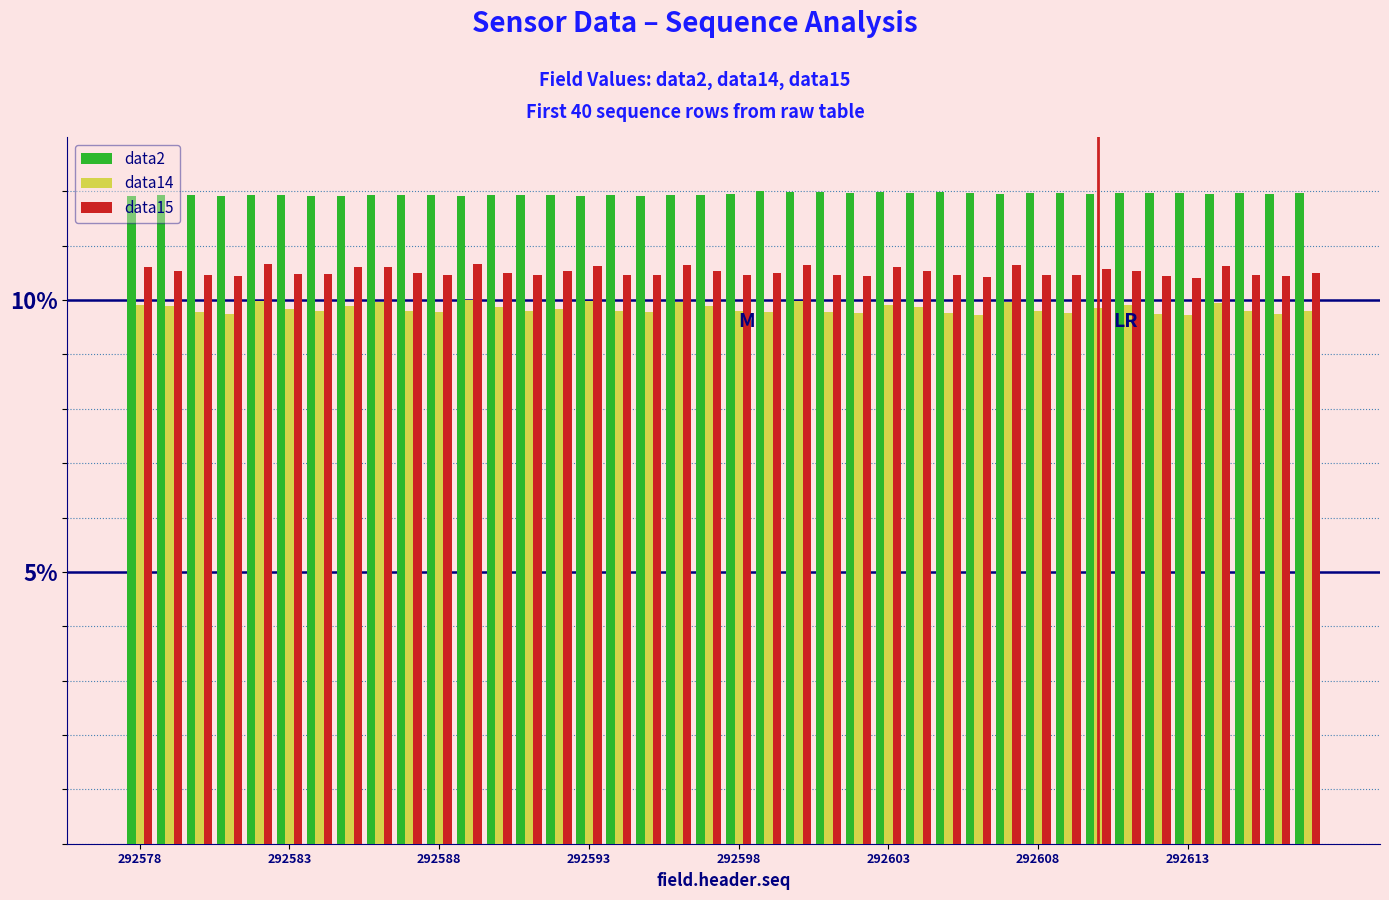

What is the highest value of the data15 series?

10.7